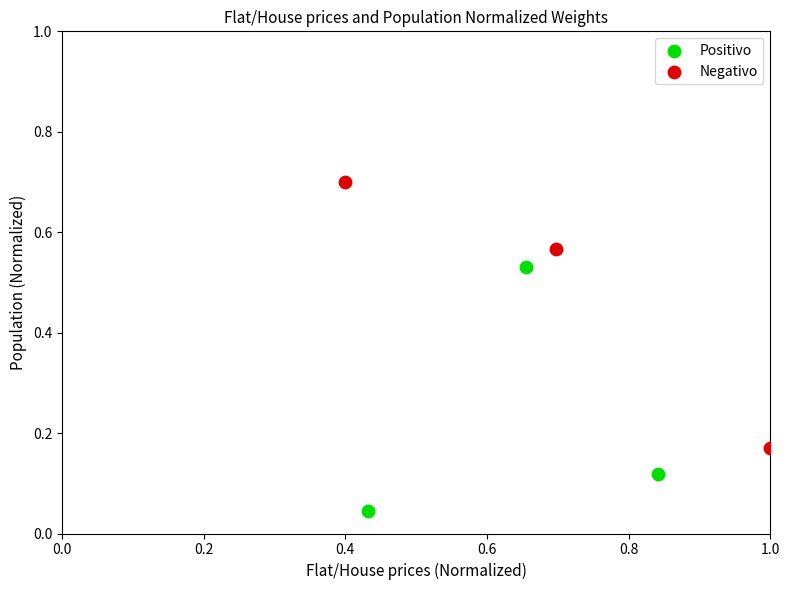

What are all the series names shown in the legend?

Positivo, Negativo